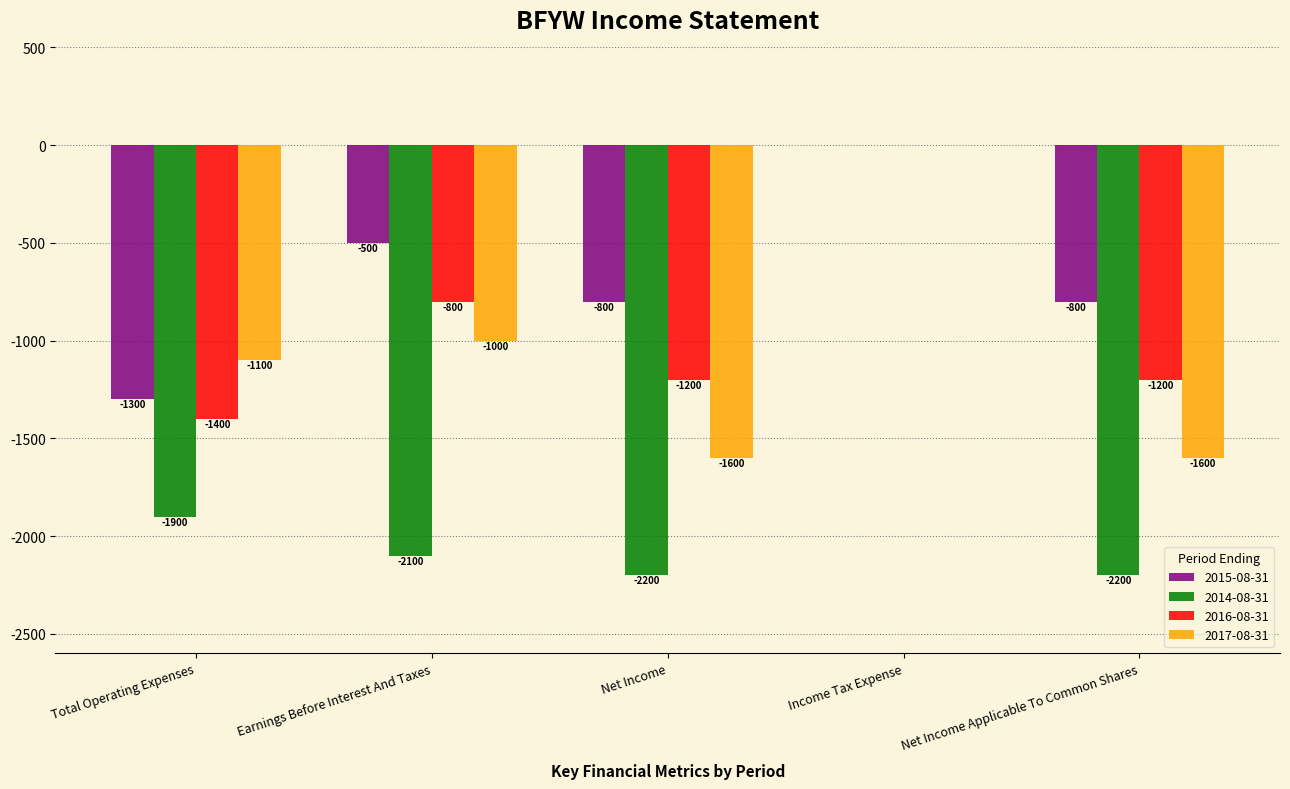

Is the value of 2016-08-31 at Earnings Before Interest And Taxes greater than the value of 2014-08-31 at Total Operating Expenses?

Yes